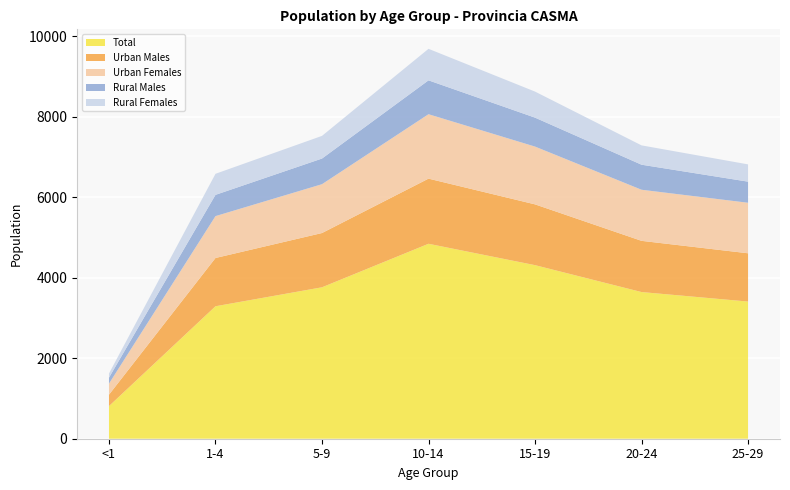

Reading left to right, what are all the values shown in this chart?

Total: 810	3290	3761	4842	4311	3643	3407
Urban Males: 284	1199	1348	1618	1510	1272	1199
Urban Females: 274	1040	1213	1600	1435	1269	1255
Rural Males: 149	528	637	841	719	622	524
Rural Females: 103	523	563	783	647	480	429